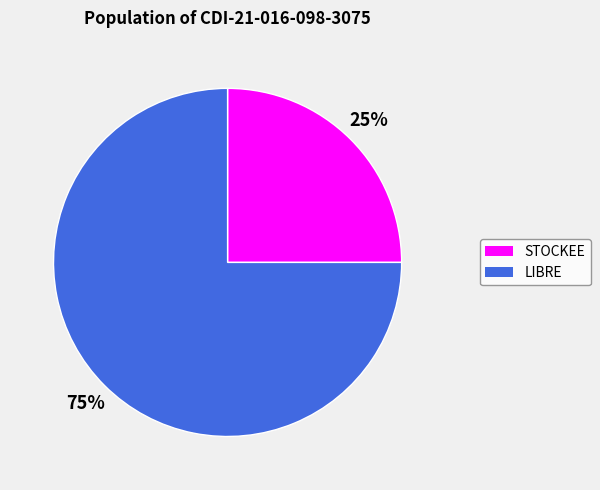

Which has a higher value, LIBRE or STOCKEE?

LIBRE